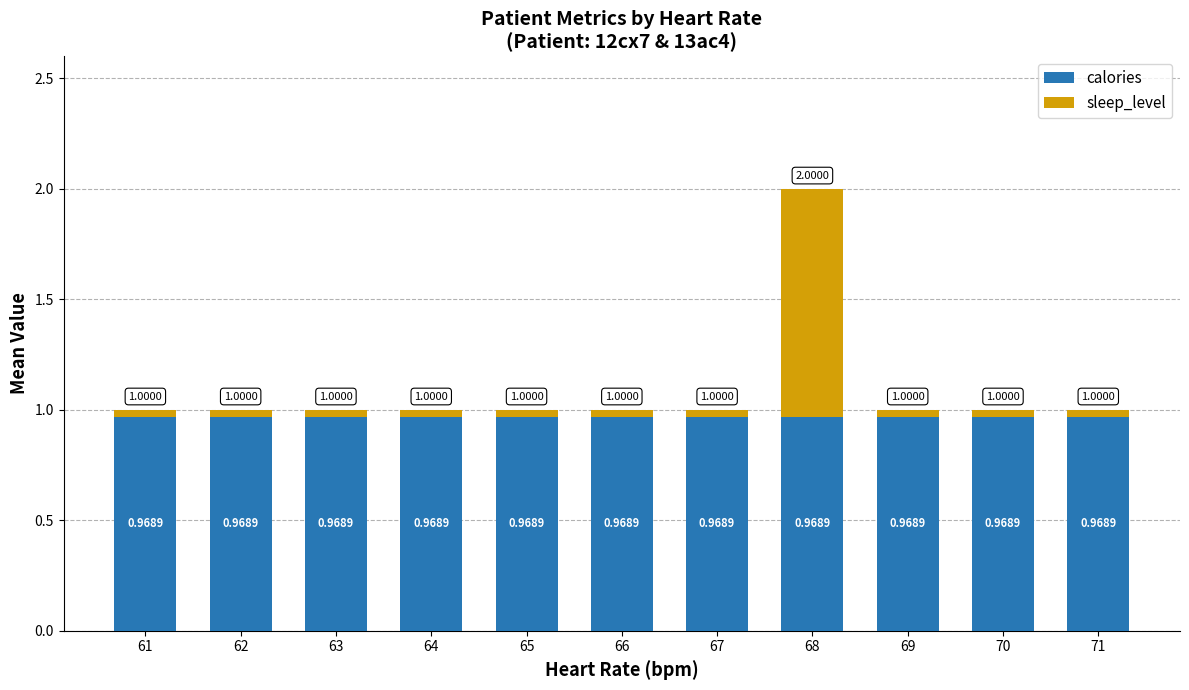

At which category is the sum across all series the highest?

68